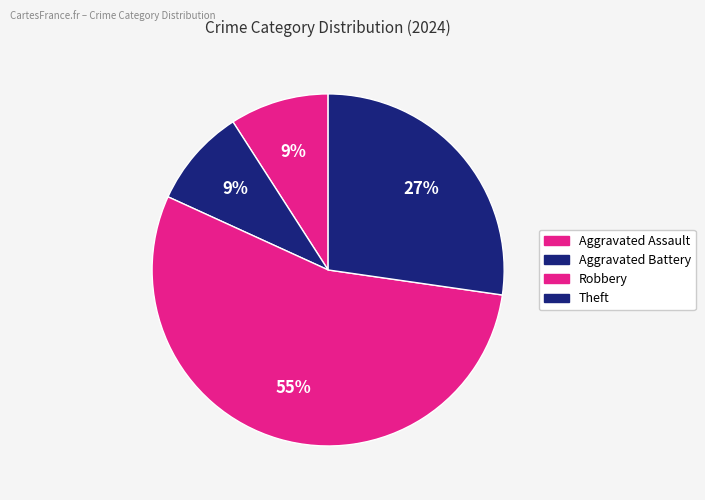

How many segments does this pie chart have?

4